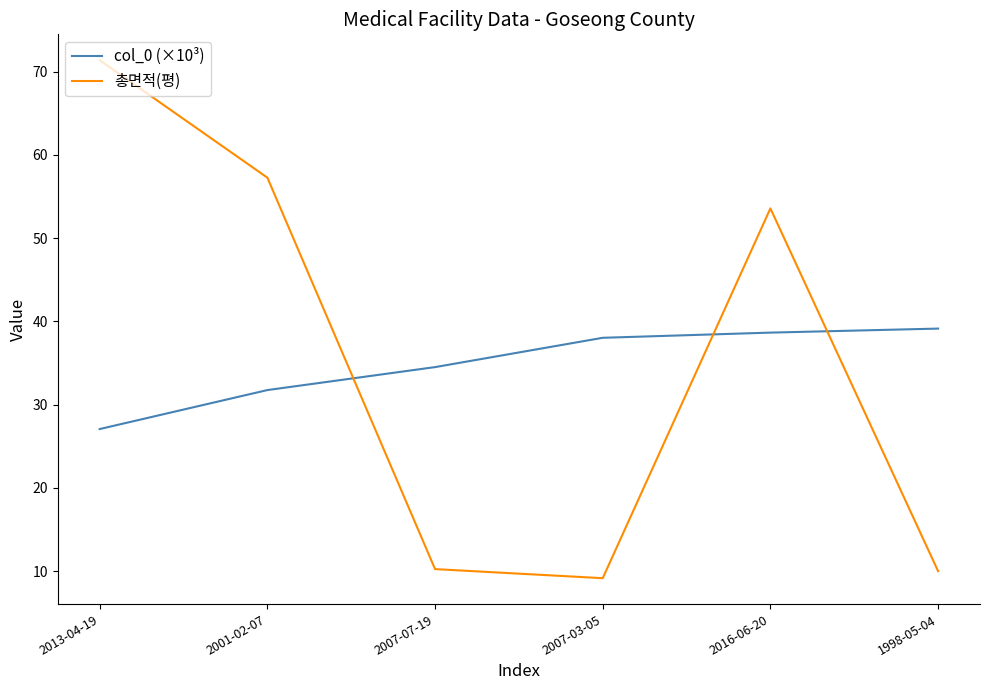

What is the average value of the col_0 (×10³) series?

34.9